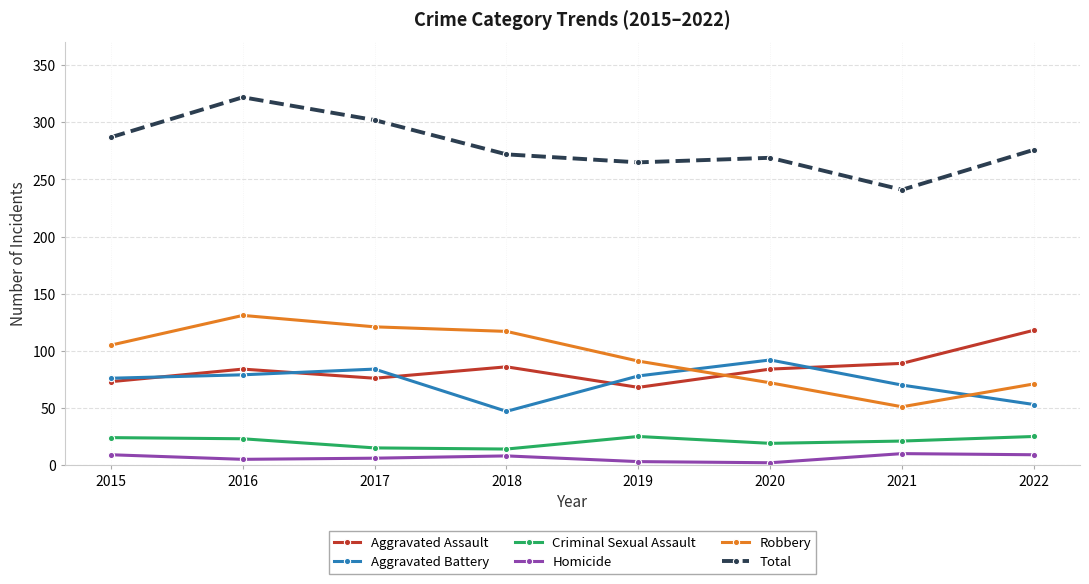

What is the difference between the maximum and minimum values in the Total series?

81